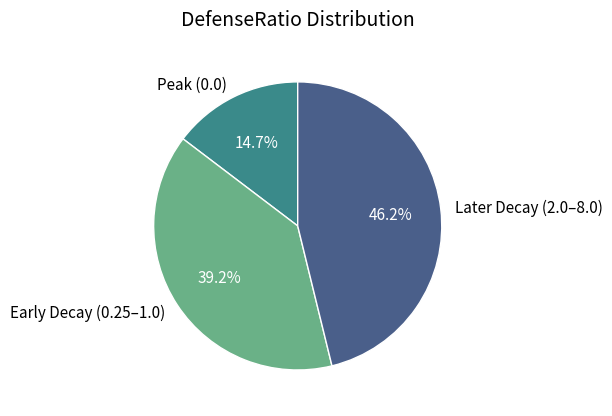

Does any single category account for the majority?

No